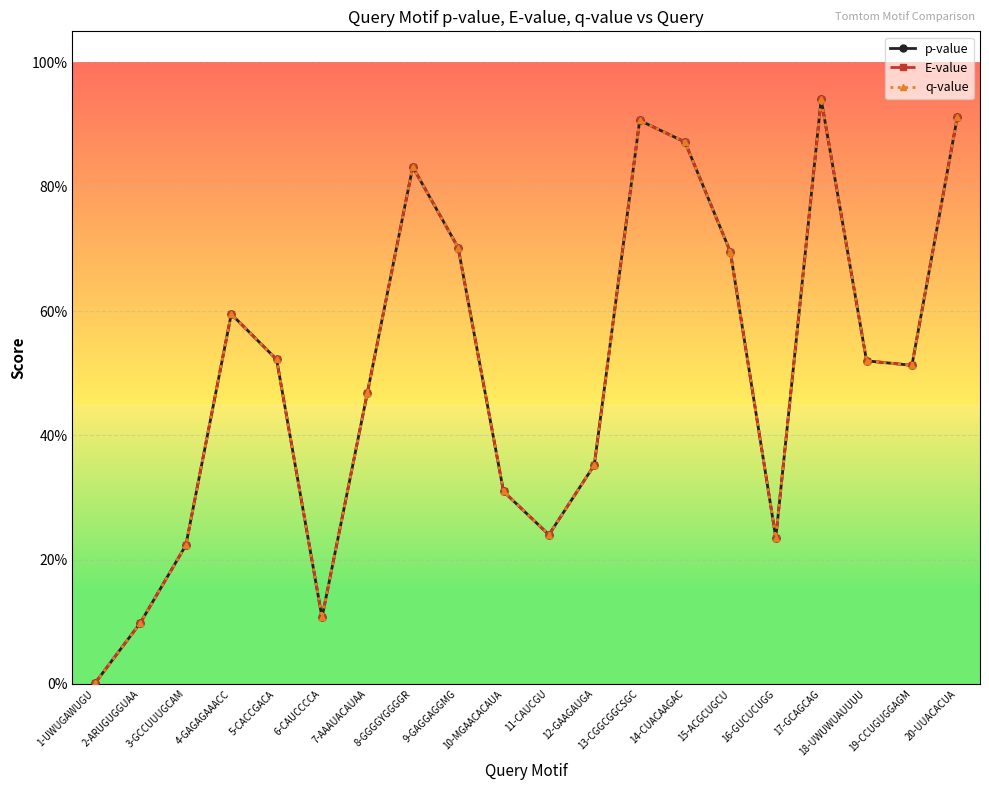

True or false: q-value and E-value cross at least once.

False